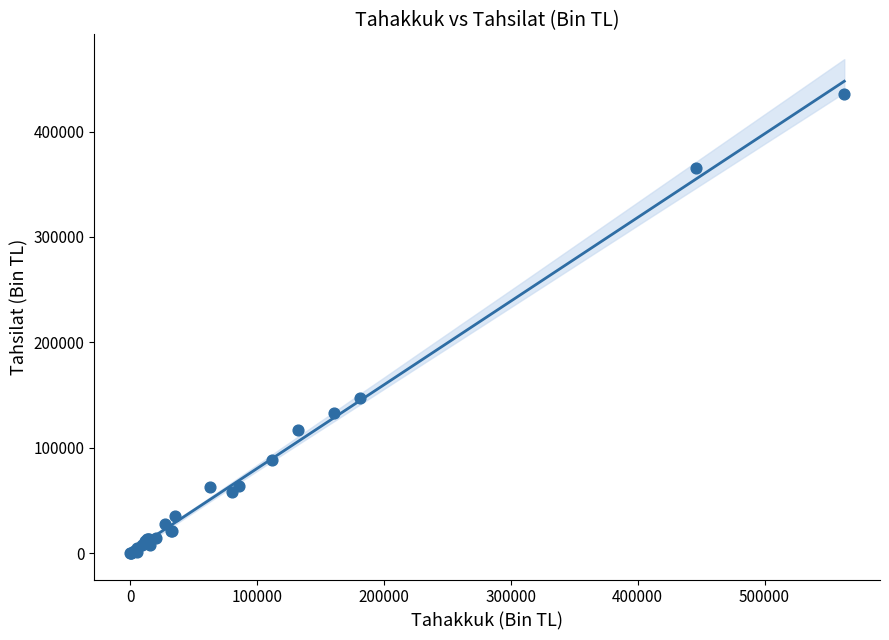

What Y value in the scatter plot is closest to 217985?

147356